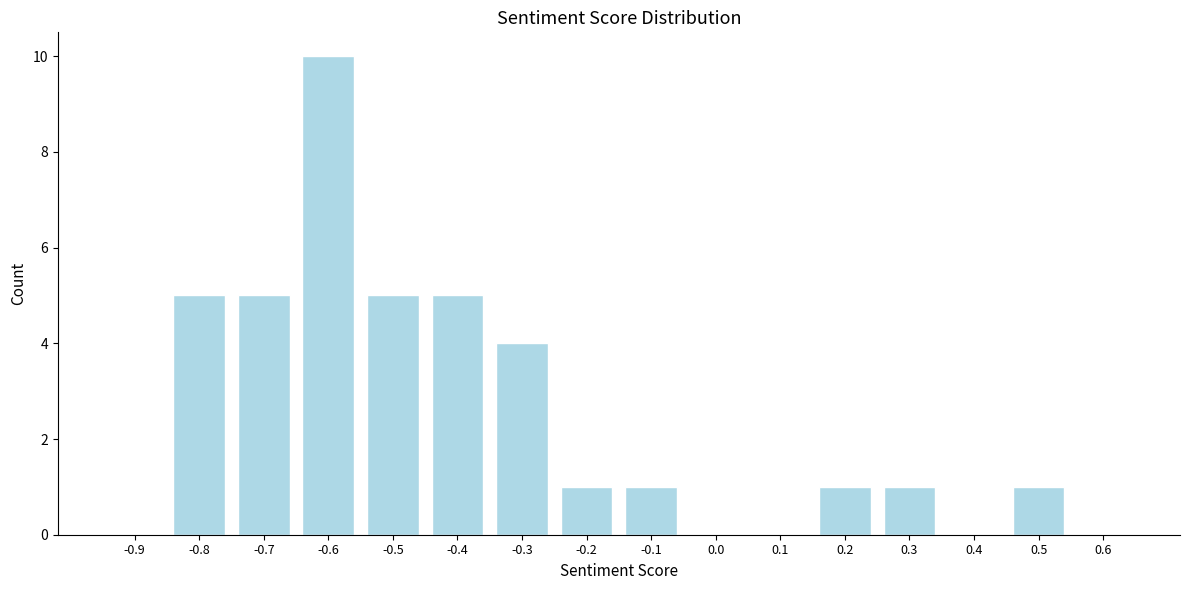

Reading left to right, list all the values displayed in this chart.

-0.9=0	-0.8=5	-0.7=5	-0.6=10	-0.5=5	-0.4=5	-0.3=4	-0.2=1	-0.1=1	0.0=0	0.1=0	0.2=1	0.3=1	0.4=0	0.5=1	0.6=0